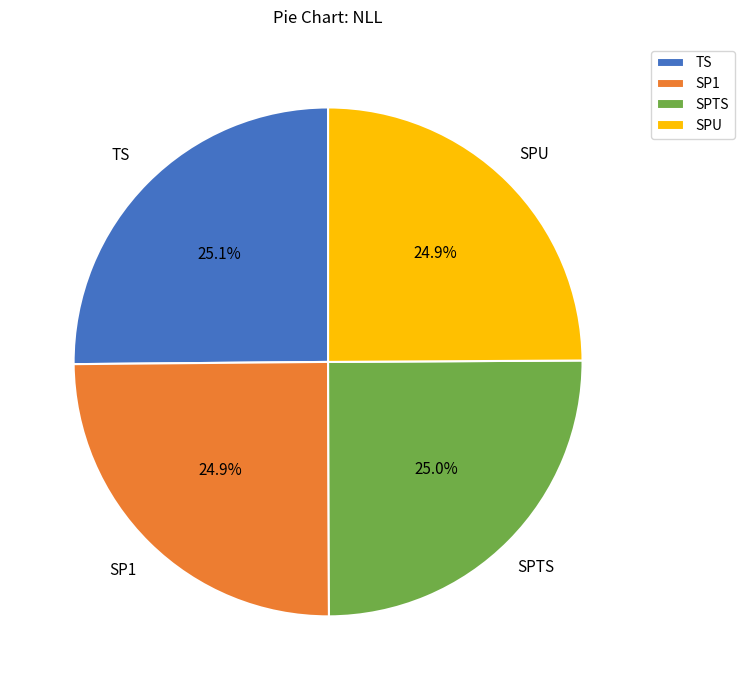

Count the number of slices in the pie.

4